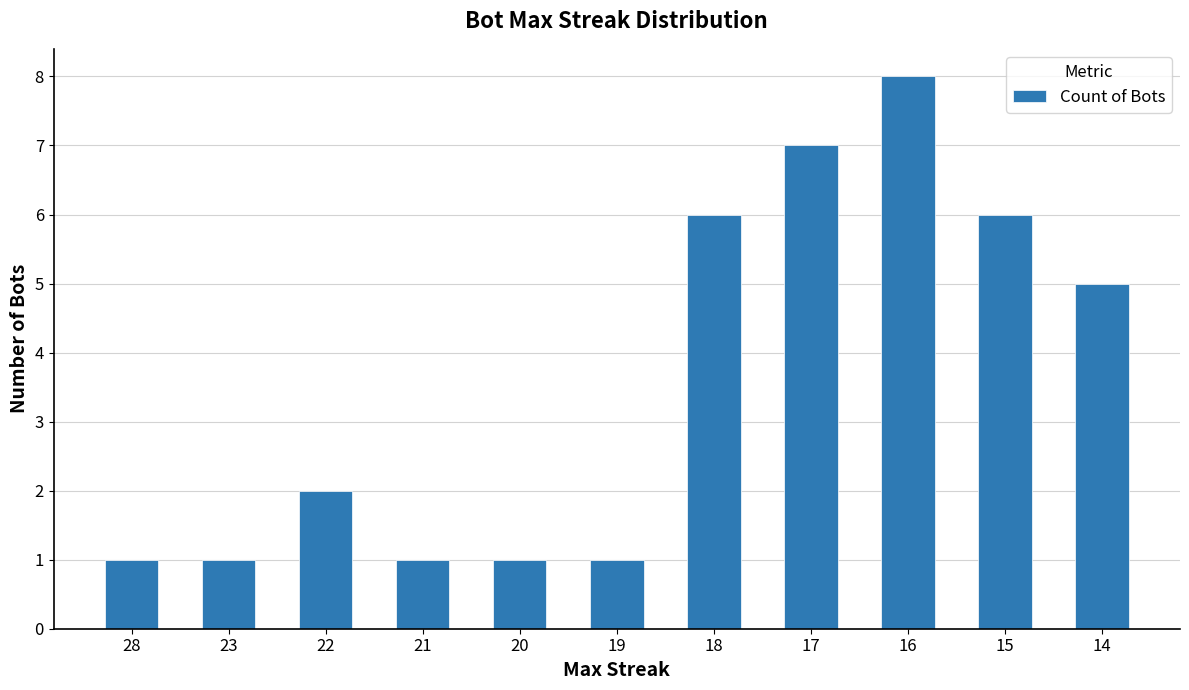

Read the value at 14.

5